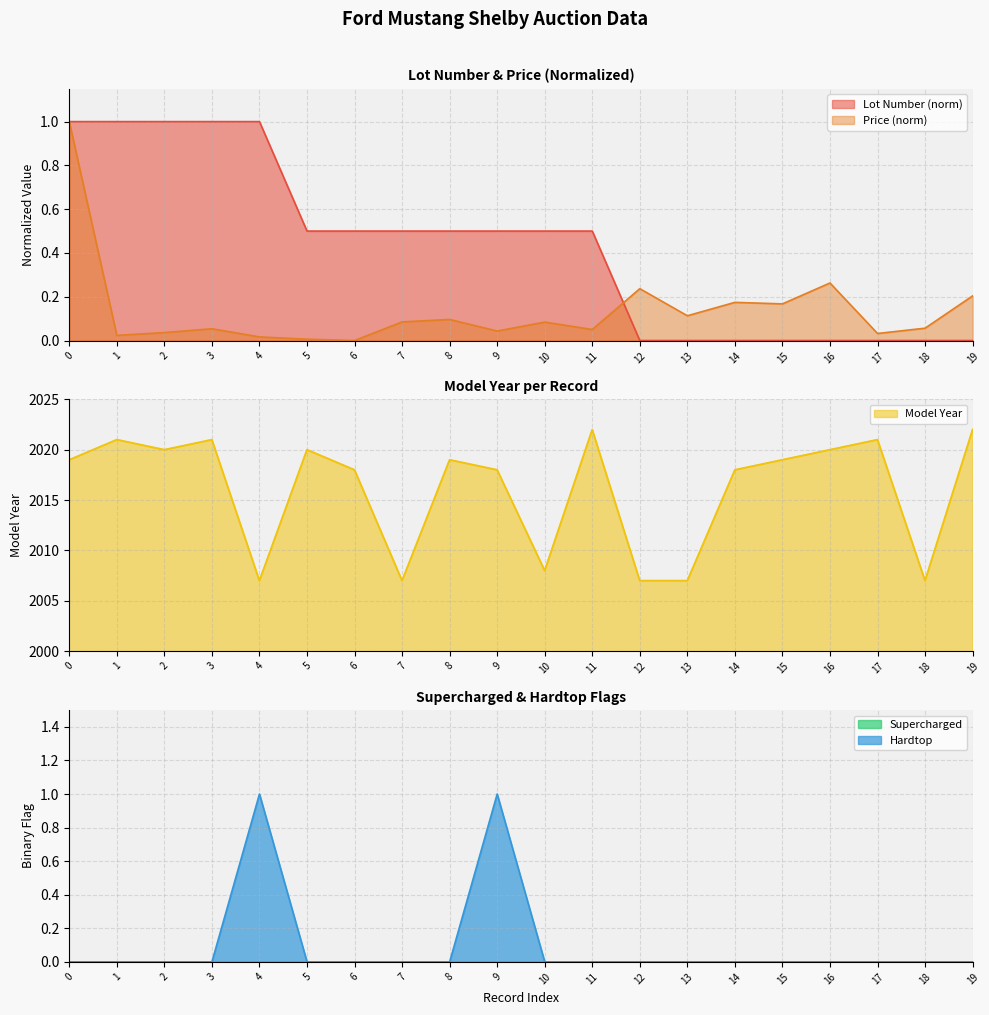

Reading left to right, list all the values displayed in this chart.

Lot Number: 1.0	1.0	1.0	1.0	1.0	0.5	0.5	0.5	0.5	0.5	0.5	0.5	0.0	0.0	0.0	0.0	0.0	0.0	0.0	0.0
Price: 1.0	0.0	0.0	0.1	0.0	0.0	0.0	0.1	0.1	0.0	0.1	0.1	0.2	0.1	0.2	0.2	0.3	0.0	0.1	0.2
Model Year: 2019.0	2021.0	2020.0	2021.0	2007.0	2020.0	2018.0	2007.0	2019.0	2018.0	2008.0	2022.0	2007.0	2007.0	2018.0	2019.0	2020.0	2021.0	2007.0	2022.0
Hardtop: 0.0	0.0	0.0	0.0	1.0	0.0	0.0	0.0	0.0	1.0	0.0	0.0	0.0	0.0	0.0	0.0	0.0	0.0	0.0	0.0